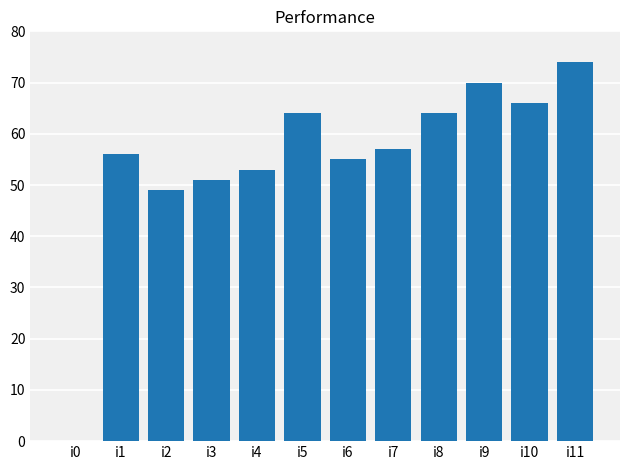

Does the chart contain stacked bars?

No